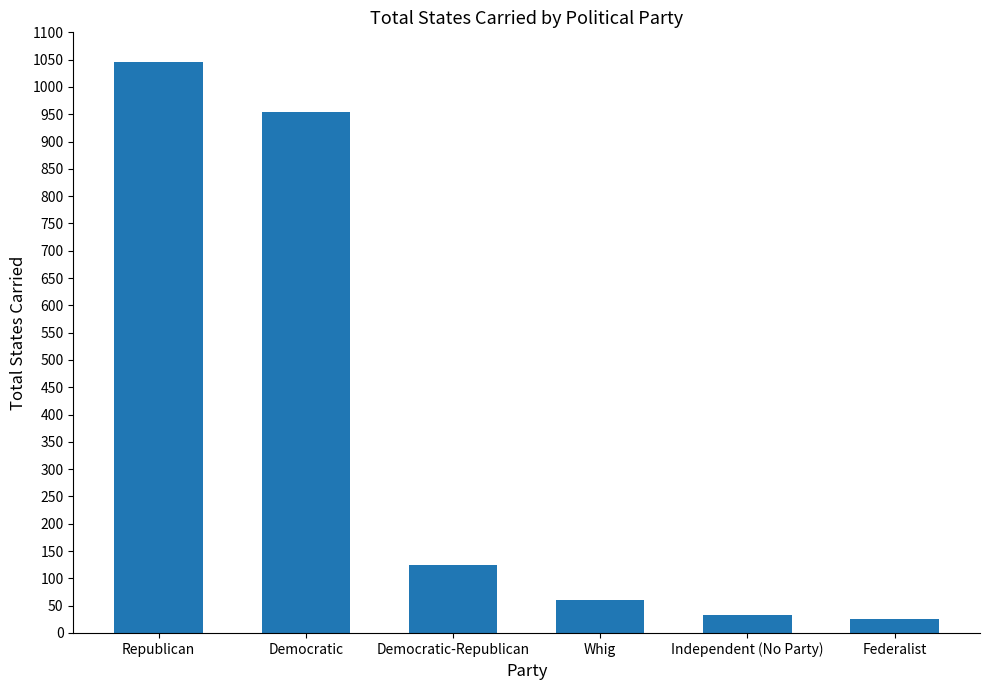

Between Democratic-Republican and Republican, which is larger?

Republican